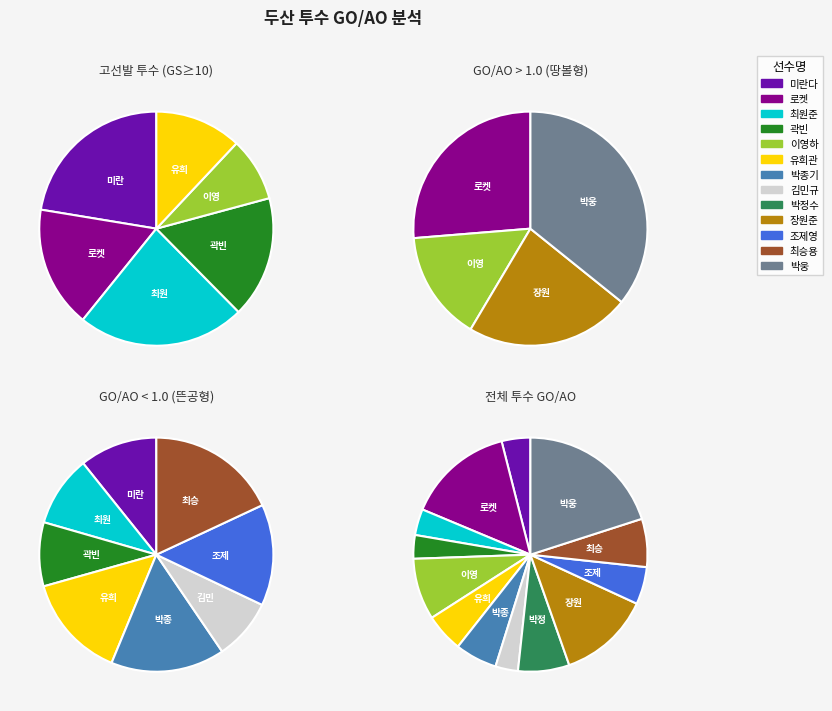

What percentage is the 이영하 slice, to the nearest percent?

8%